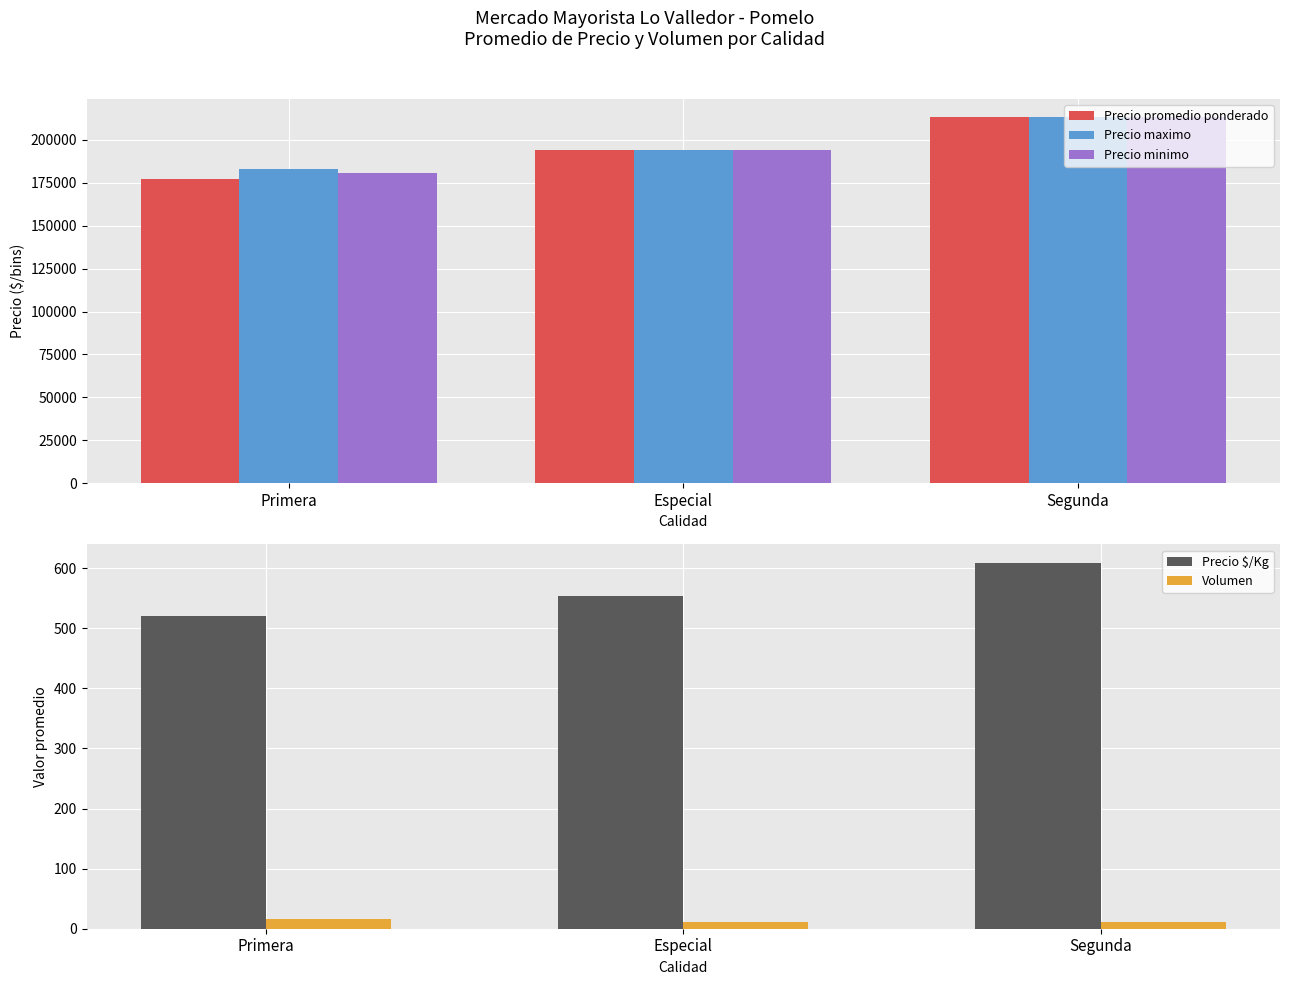

What is the difference between the highest and lowest values at Segunda?

213321